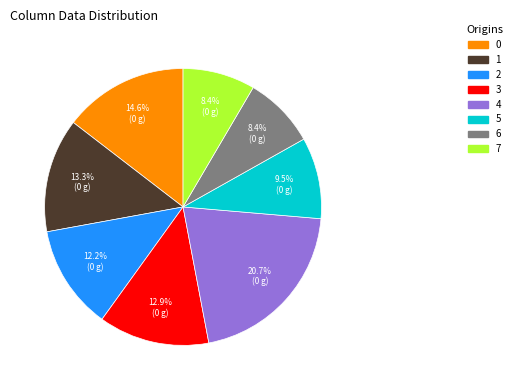

What is the ratio of the value at 0 to the value at 2?

1.2